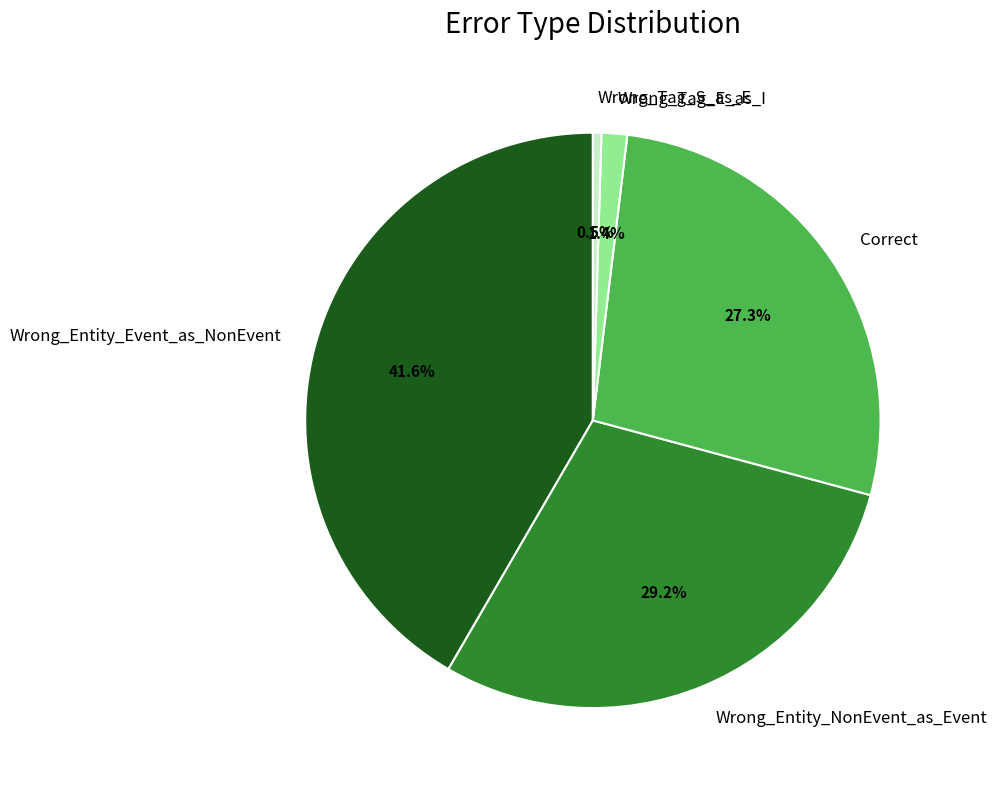

Combined, what portion of the pie is Wrong_Tag_S_as_E and Wrong_Entity_Event_as_NonEvent?

42.1%